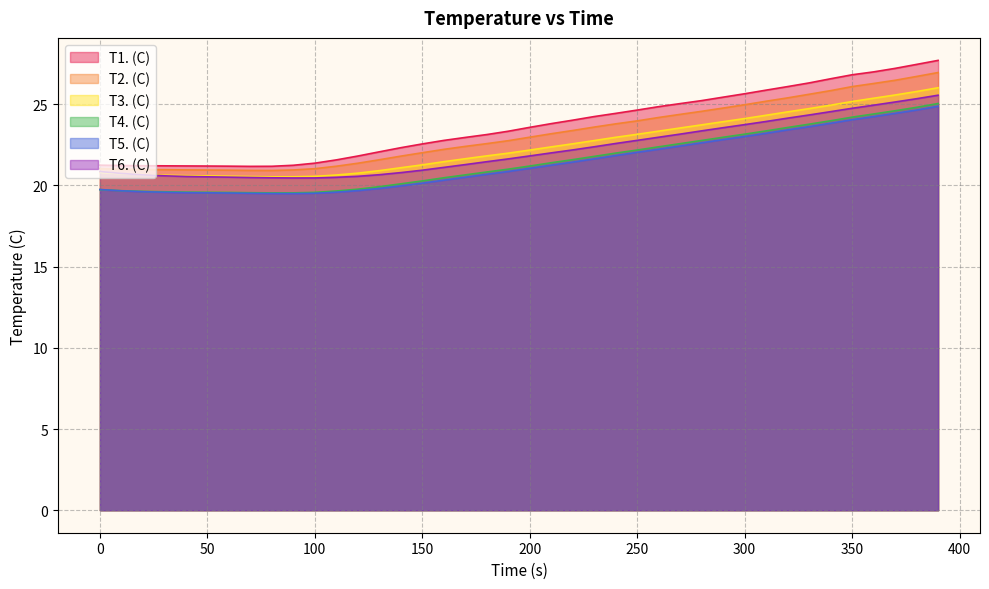

Which series has the largest total across all categories?

T1. (C)